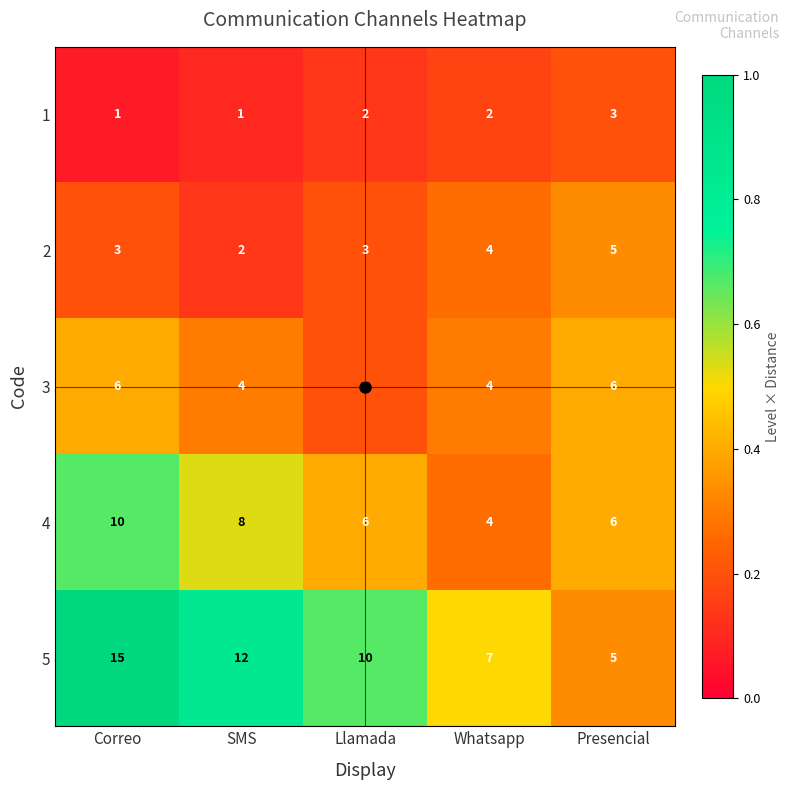

List the series in order of their peak value, highest first.

5, 4, 3, 2, 1